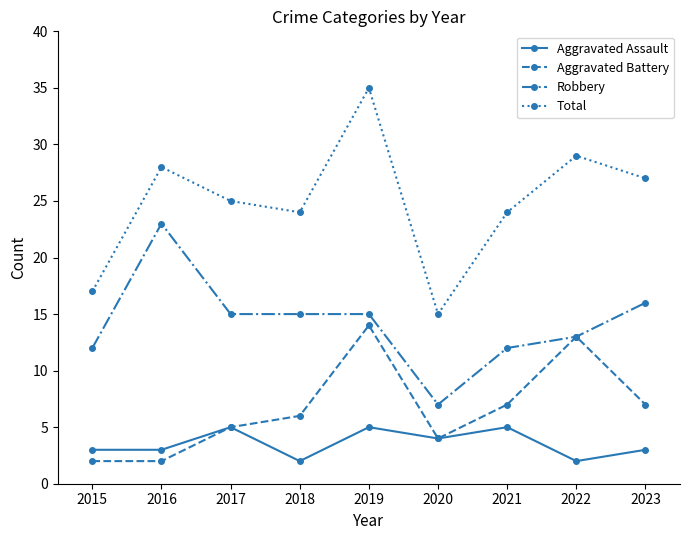

What is the greatest value displayed?

35